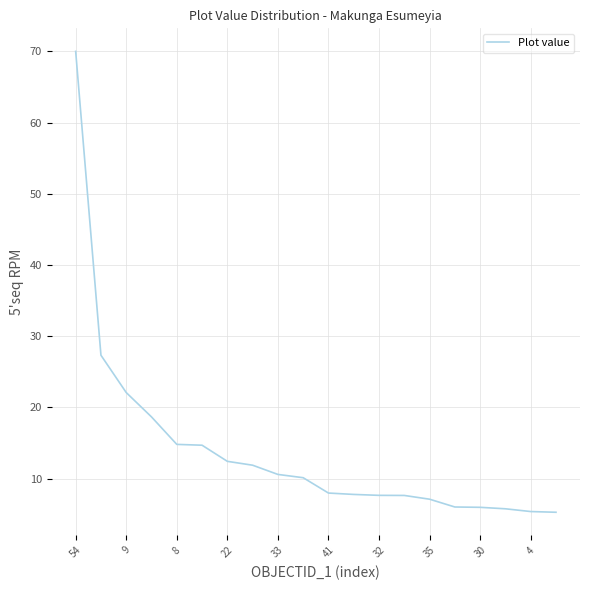

What is the smallest value displayed?

5.3